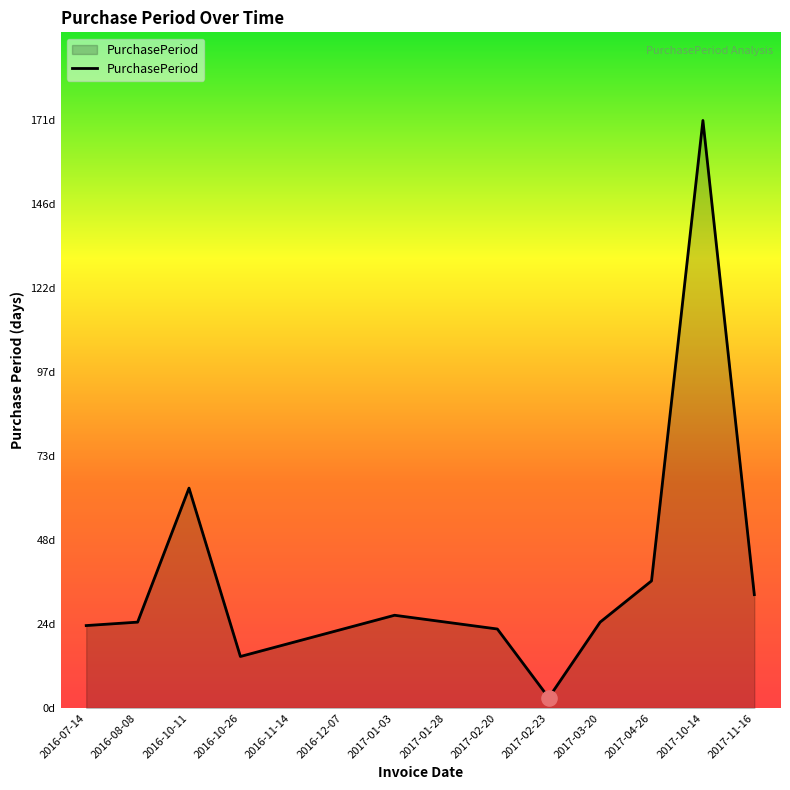

What is the change in value from 2016-10-26 to 2017-10-14?

+156